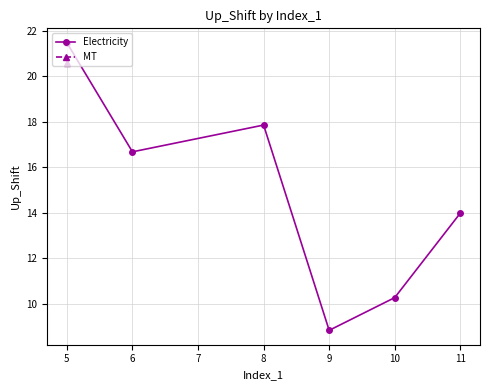

Is it true that Electricity equals 17.9 at 8?

True